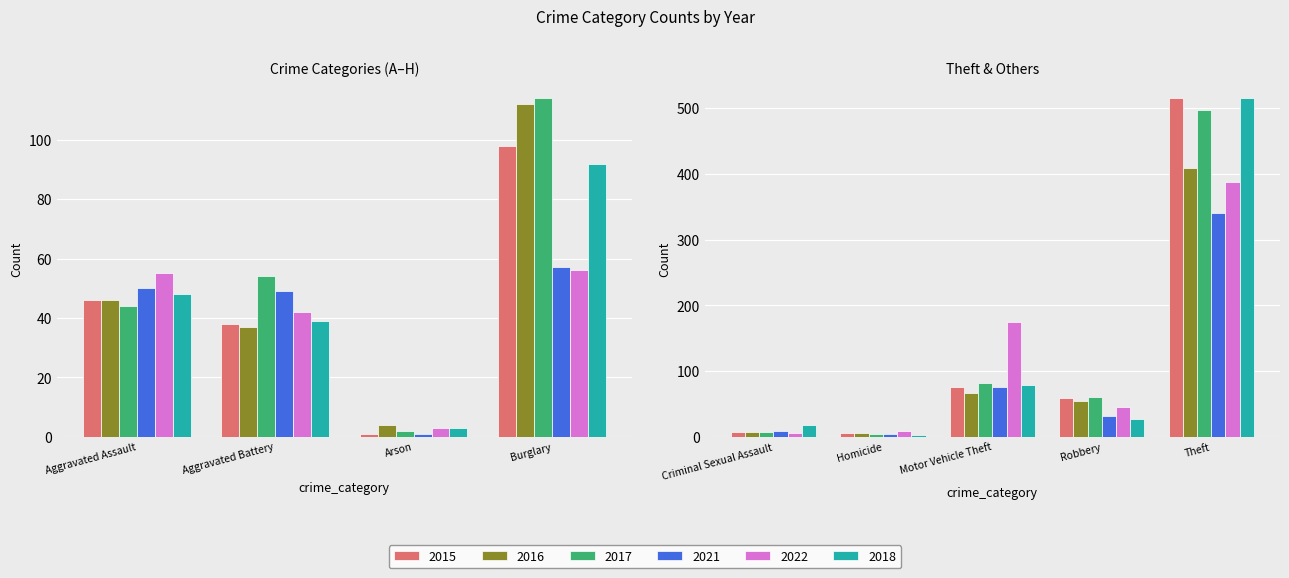

What is the sum of the 2018 values at Aggravated Battery and Aggravated Assault?

87